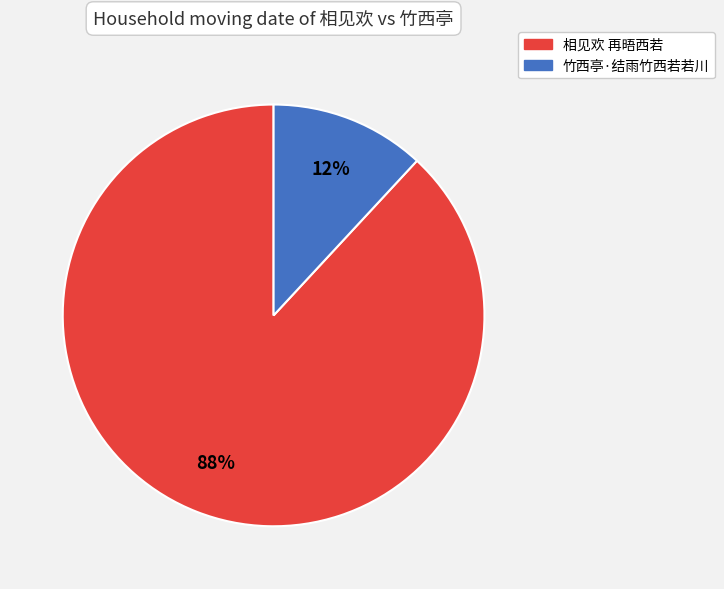

Rank the categories by value from highest to lowest.

相见欢 再晤西若, 竹西亭·结雨竹西若若川